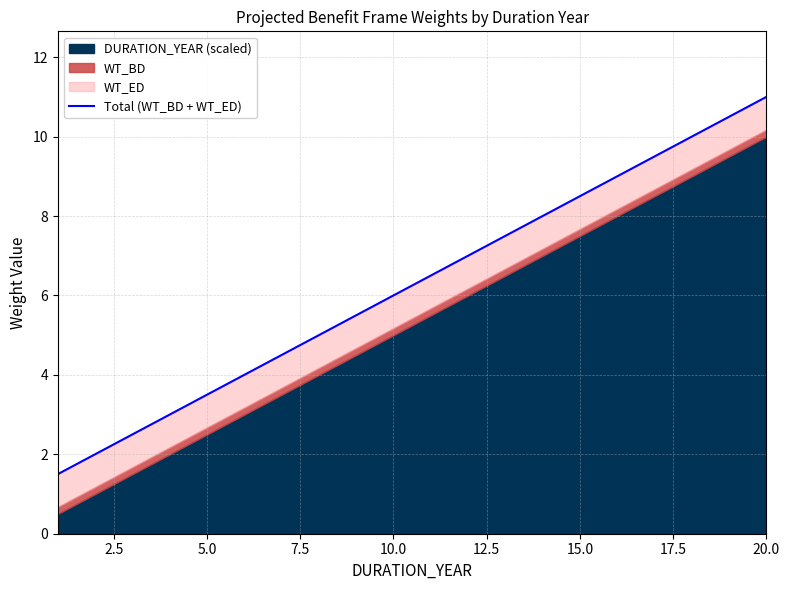

How many values are below 6?

9